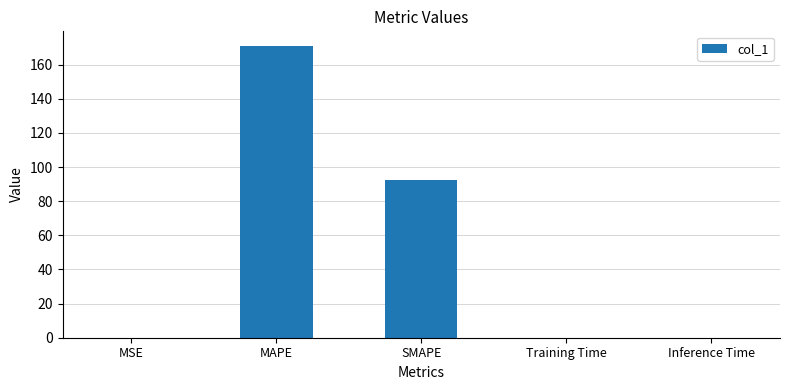

Where is the data nearest to the value 85?

SMAPE